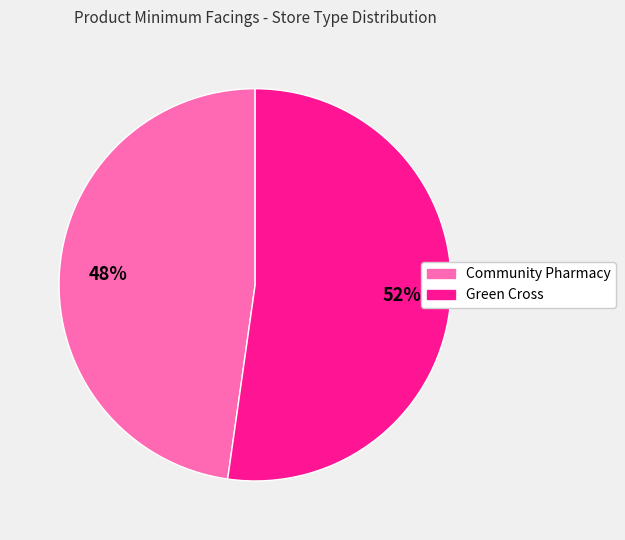

True or false: Green Cross accounts for 40% of the total.

False